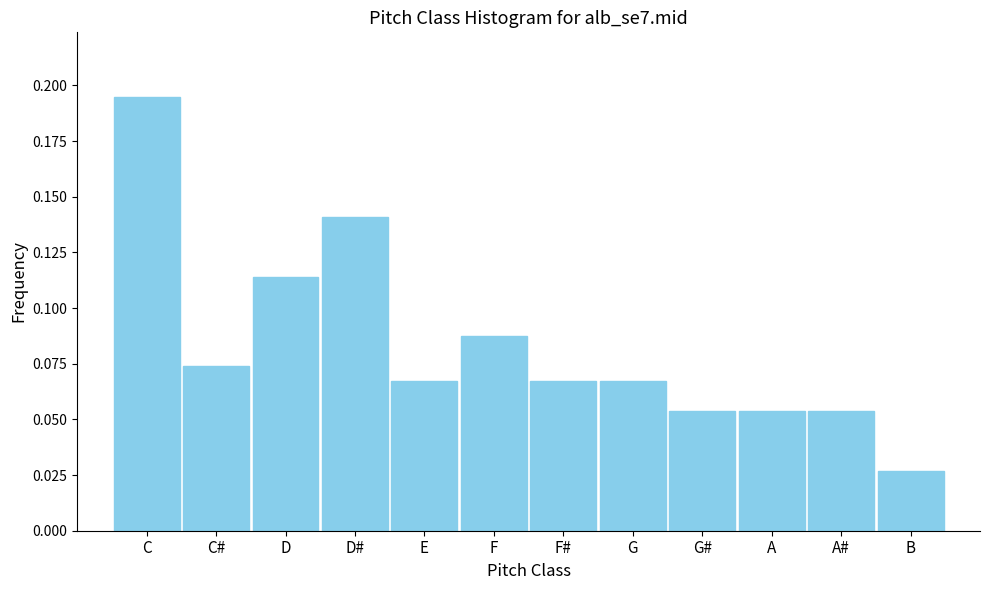

What is the sum of all values?

1.0